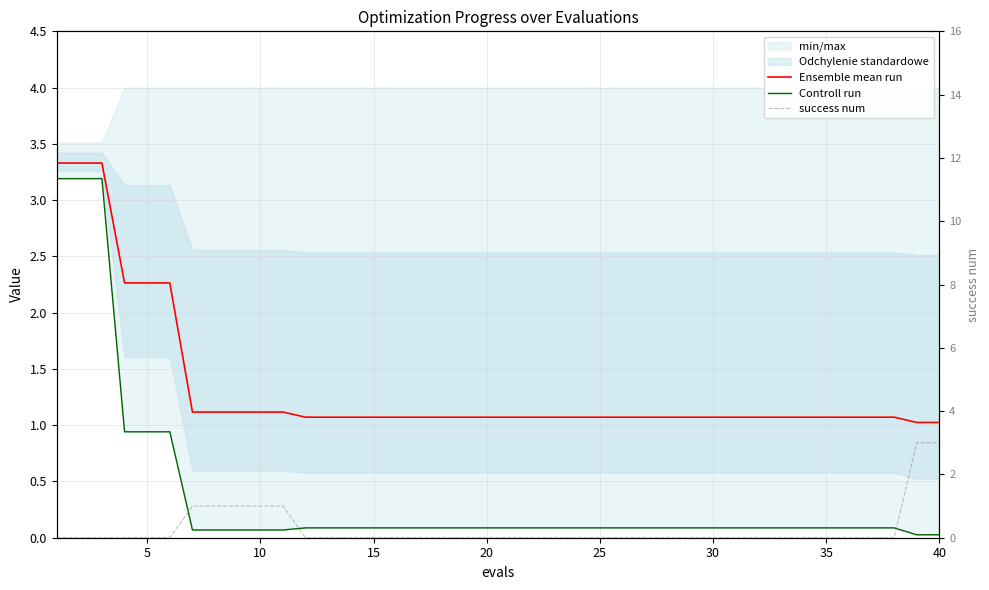

True or false: Ensemble mean run and success num intersect in this chart.

True